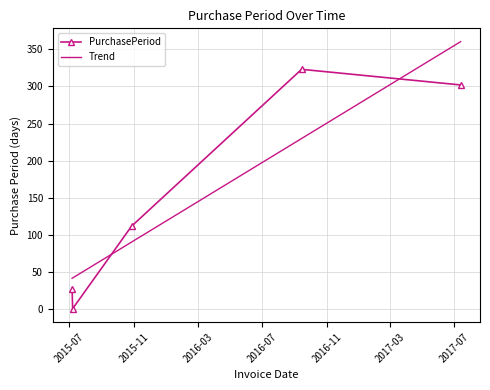

List the labels in order of value, largest first.

2016-09-14, 2017-07-13, 2015-10-27, 2015-07-06, 2015-07-07